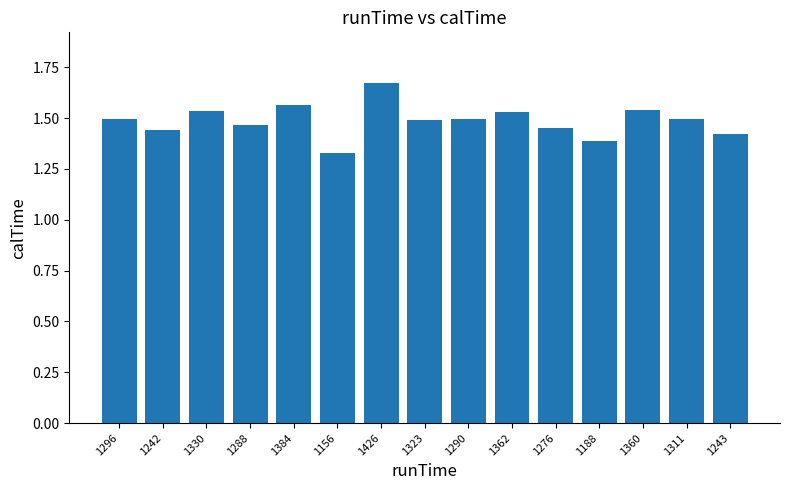

What is the difference between the maximum and second lowest values?

0.3